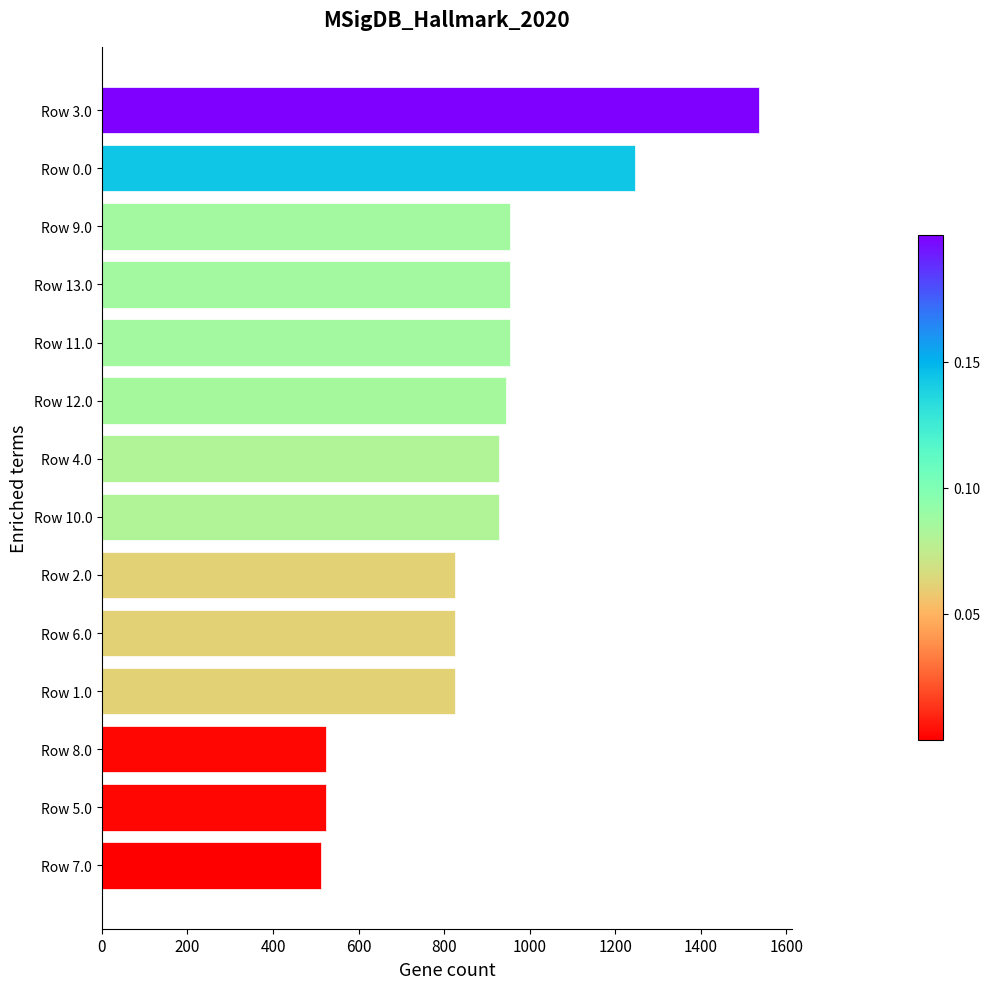

What is the difference between the second highest and second lowest values?

722.5